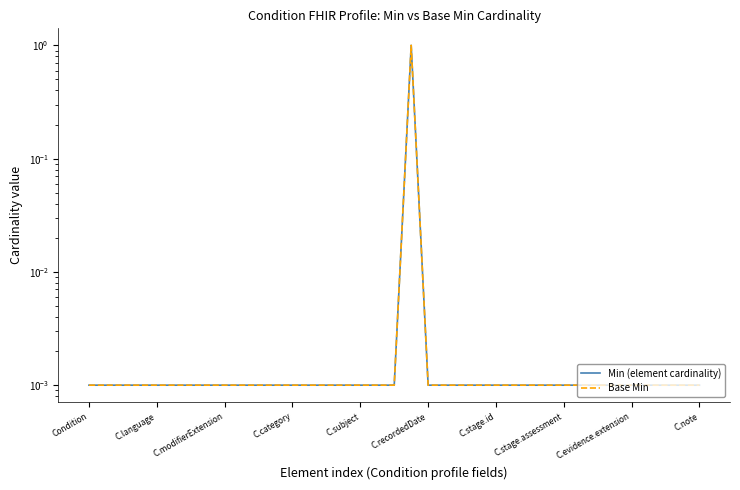

True or false: Min (element cardinality) has a value of 0.0 at 21.

False